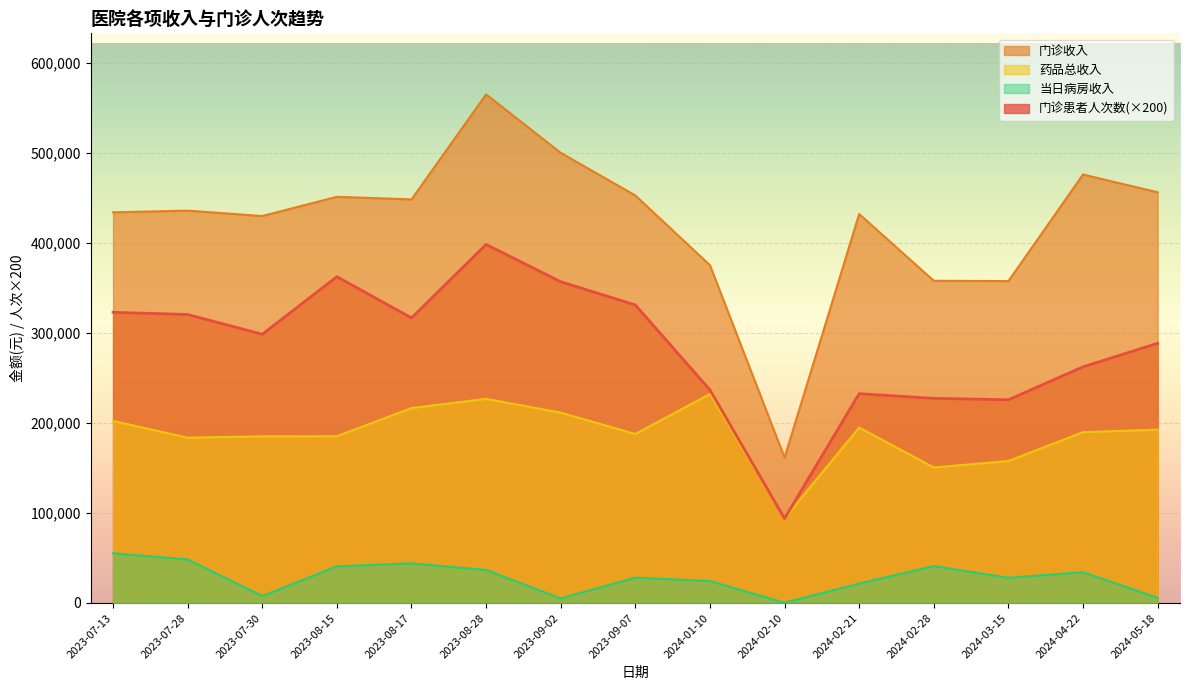

Where does the 门诊收入 series first go above 436004?

2023-07-28